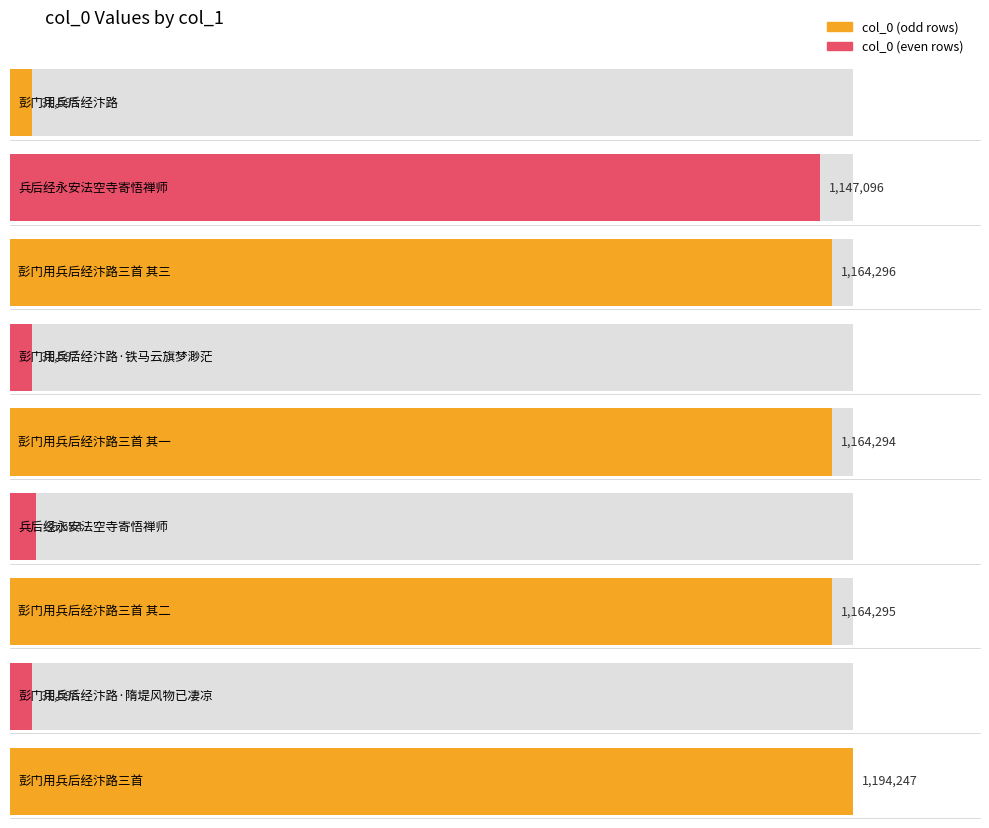

What is the maximum value shown in the chart?

1194247